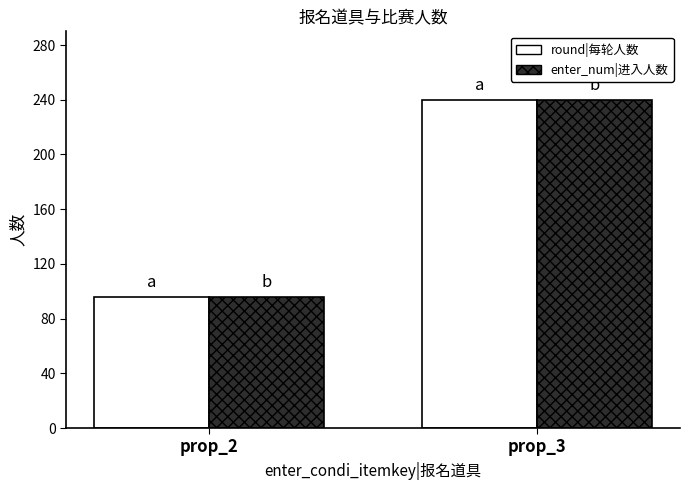

Does the chart contain stacked bars?

No